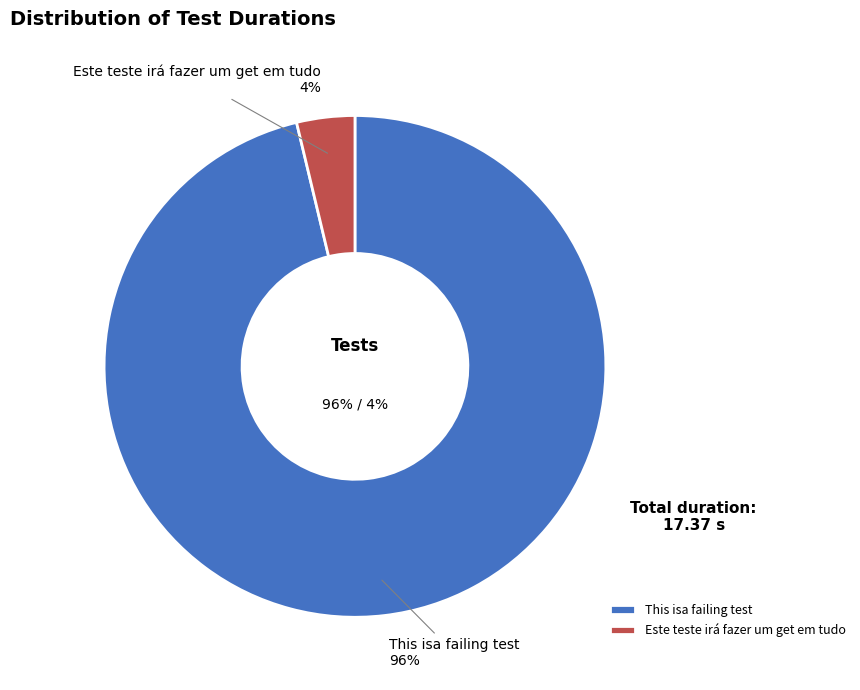

Is the sum of Este teste irá fazer um get em tudo and This isa failing test greater than half?

Yes